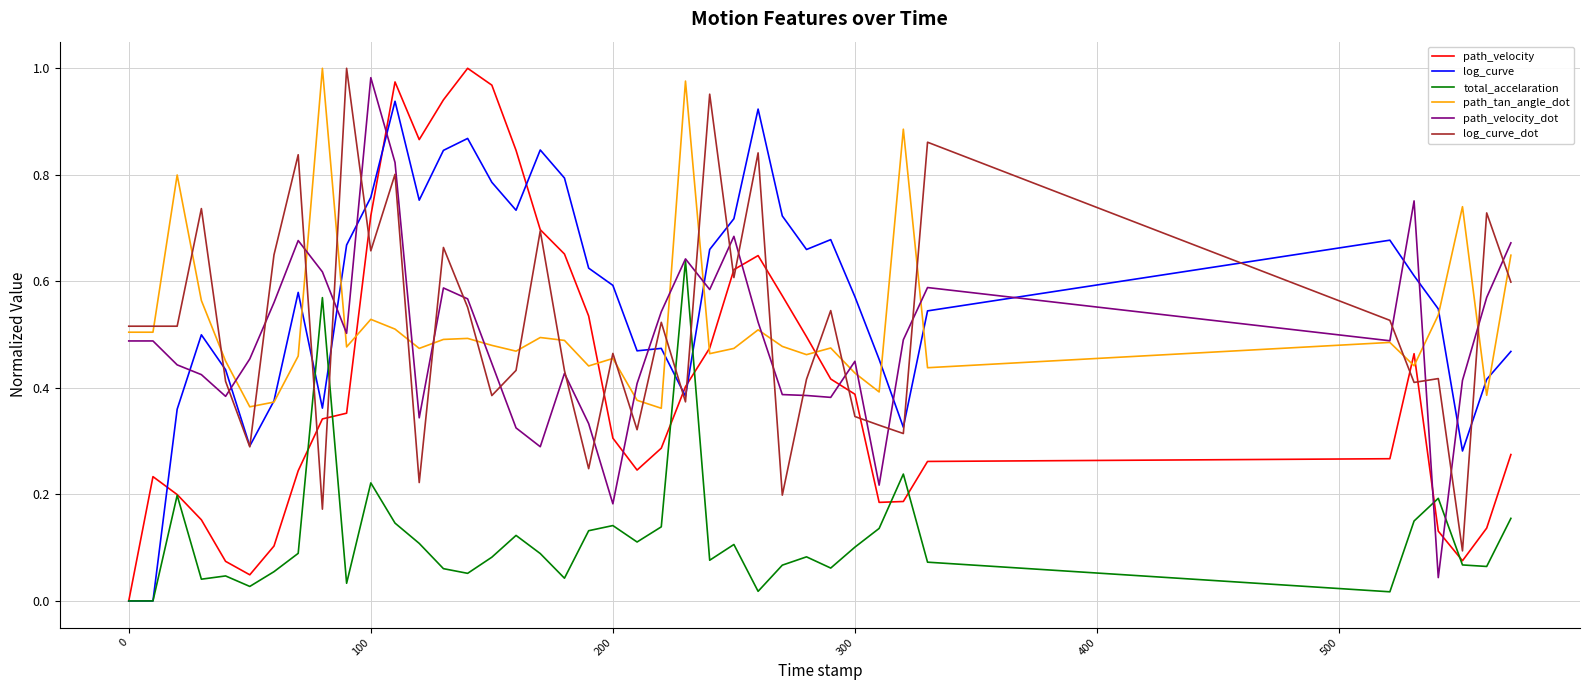

Which series has the largest total across all categories?

log_curve